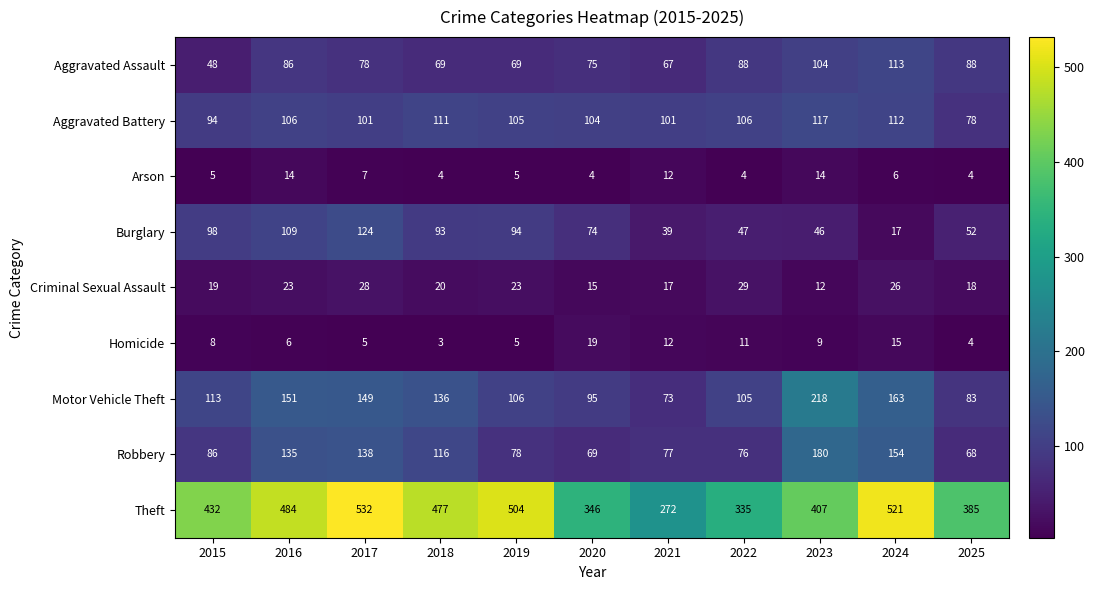

What is the maximum value shown in the chart?

532